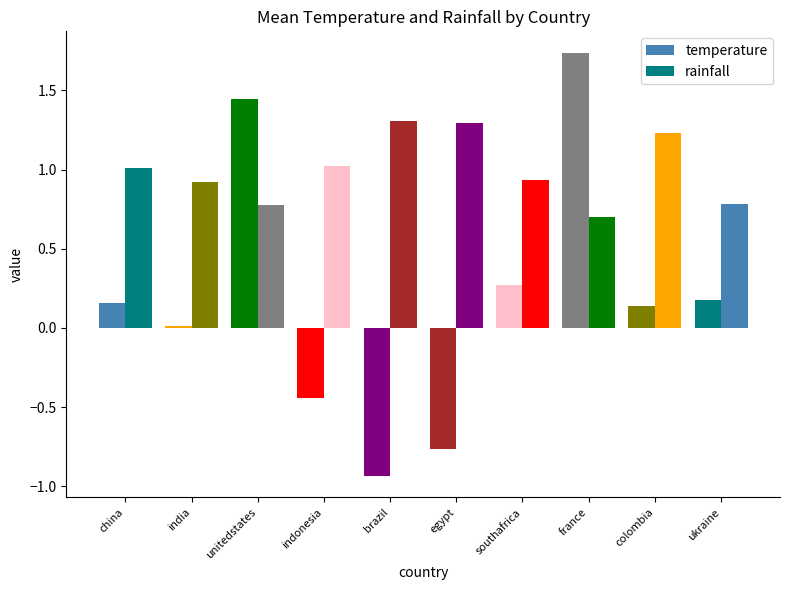

Read the temperature value at china.

0.2